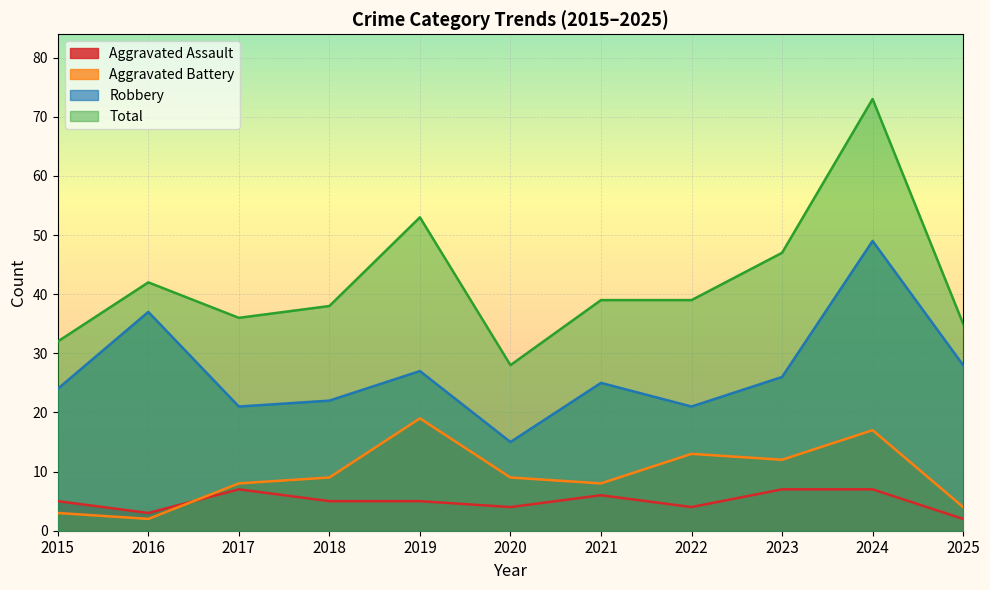

Reading left to right, list all the values displayed in this chart.

Aggravated Assault: 5	3	7	5	5	4	6	4	7	7	2
Aggravated Battery: 3	2	8	9	19	9	8	13	12	17	4
Robbery: 24	37	21	22	27	15	25	21	26	49	28
Total: 32	42	36	38	53	28	39	39	47	73	35